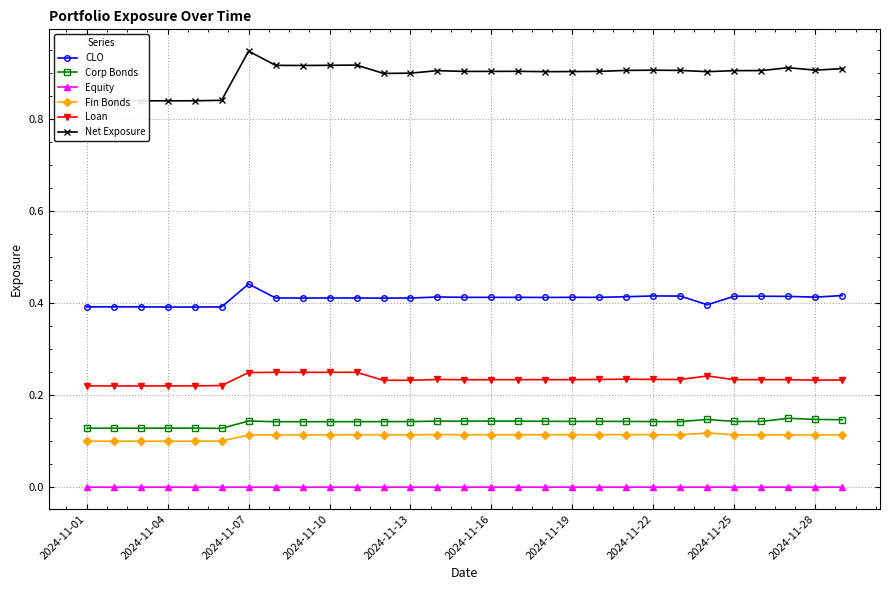

How many categories are shown in the chart?

29